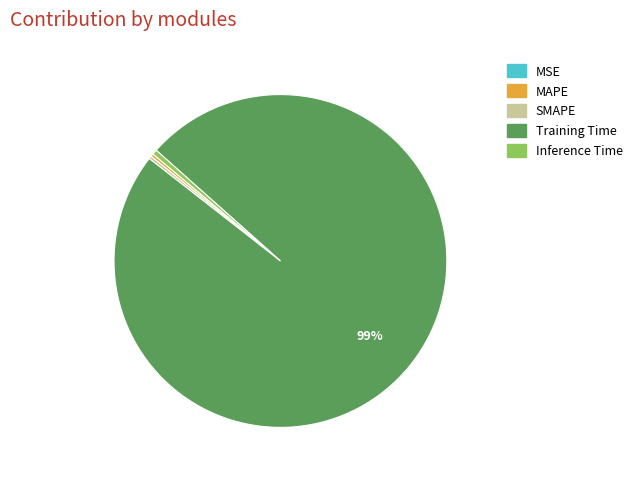

To the nearest percent, what is the average slice percentage?

20%